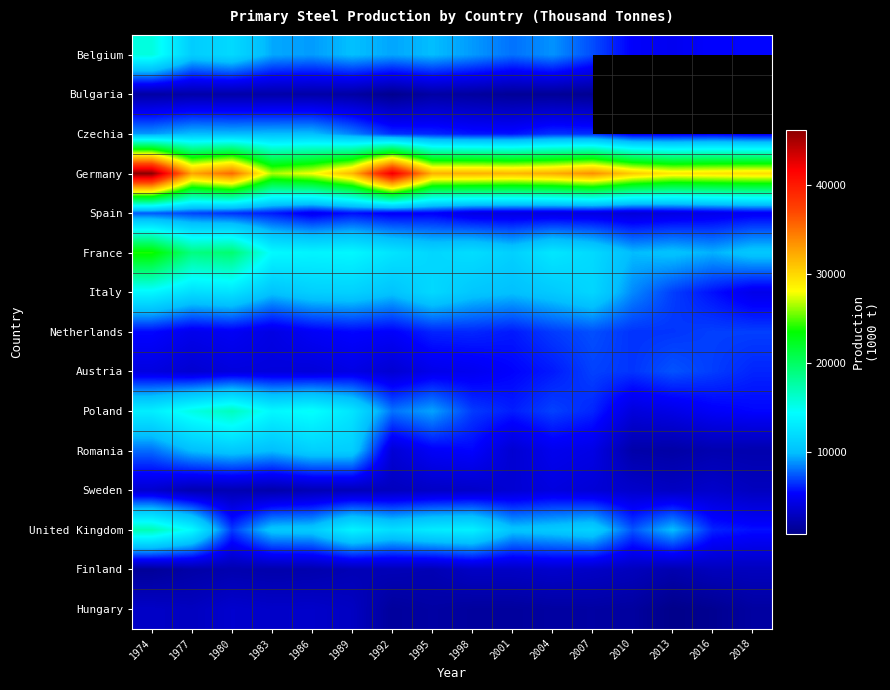

The value of Italy at 2010 is 8587.0. True or false?

True